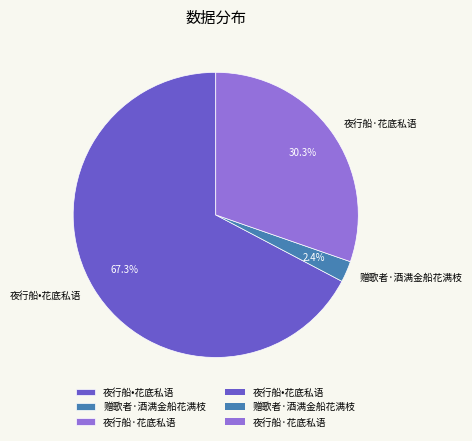

To the nearest percent, what is the average slice percentage?

33%